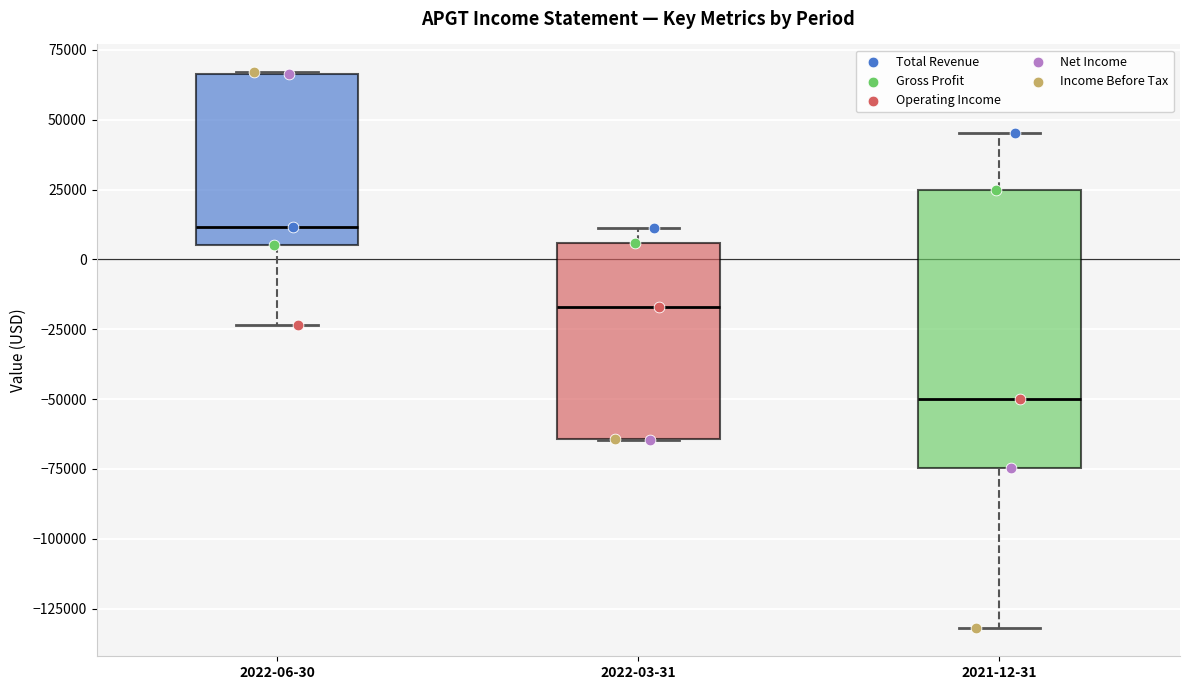

Reading left to right, transcribe this box plot: for each box, give where its median line is, the range the box spans, and where its two whiskers end, as read against the y-axis. The values are not printed on the chart, so give them approximately, as read against the axis.

2022-06-30: median 10000, box 5000 to 65000, whiskers -25000 to 65000
2022-03-31: median -15000, box -65000 to 5000, whiskers -65000 to 10000
2021-12-31: median -50000, box -75000 to 25000, whiskers -130000 to 45000